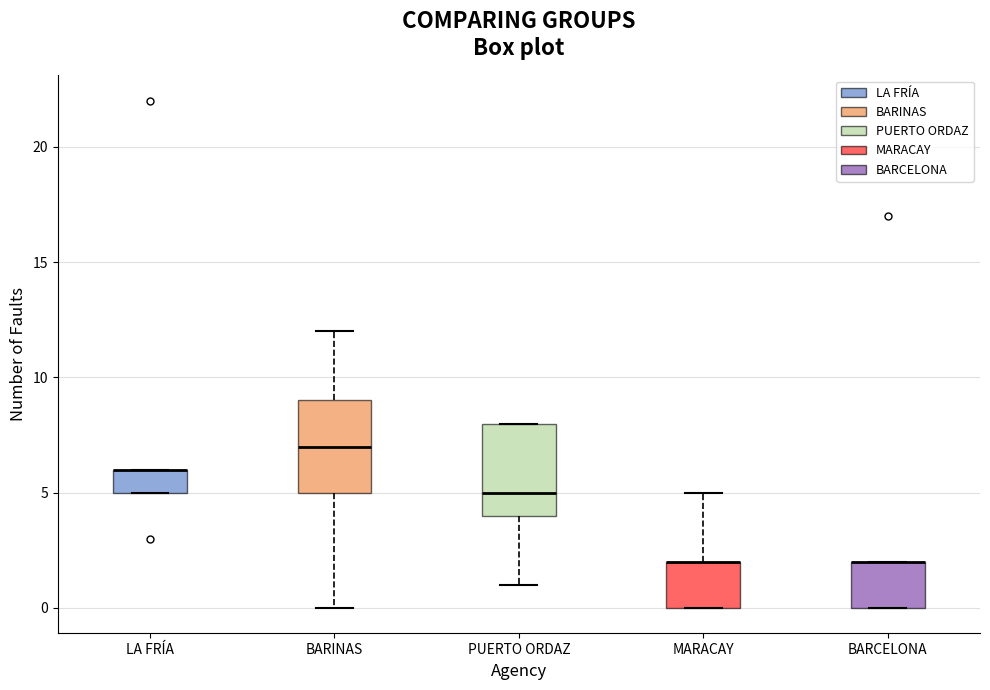

Reading left to right, transcribe this box plot: for each box, give where its median line is, the range the box spans, and where its two whiskers end, as read against the y-axis. The values are not printed on the chart, so give them approximately, as read against the axis.

LA FRÍA: median 6 (drawn on the box's upper edge), box 5 to 6, whiskers 5 to 6
BARINAS: median 7, box 5 to 9, whiskers 0 to 12
PUERTO ORDAZ: median 5, box 4 to 8, whiskers 1 to 8
MARACAY: median 2 (drawn on the box's upper edge), box 0 to 2, whiskers 0 to 5
BARCELONA: median 2 (drawn on the box's upper edge), box 0 to 2, whiskers 0 to 2